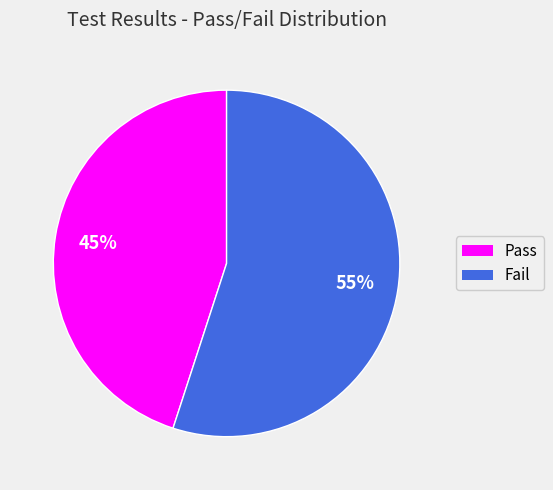

Is the sum of Fail and Pass greater than half?

Yes